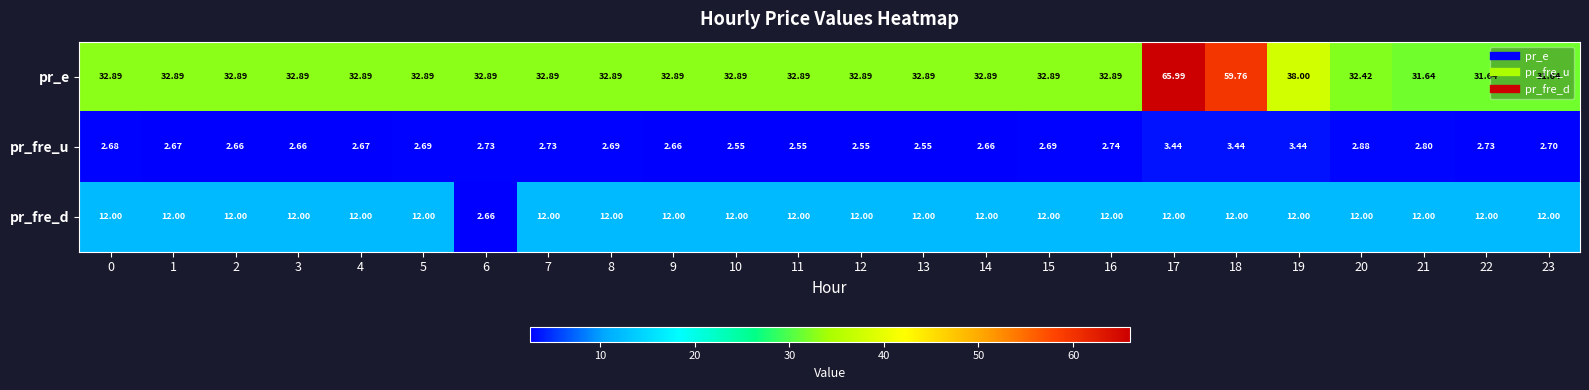

Which series changed the most between 0 and 2?

pr_fre_u